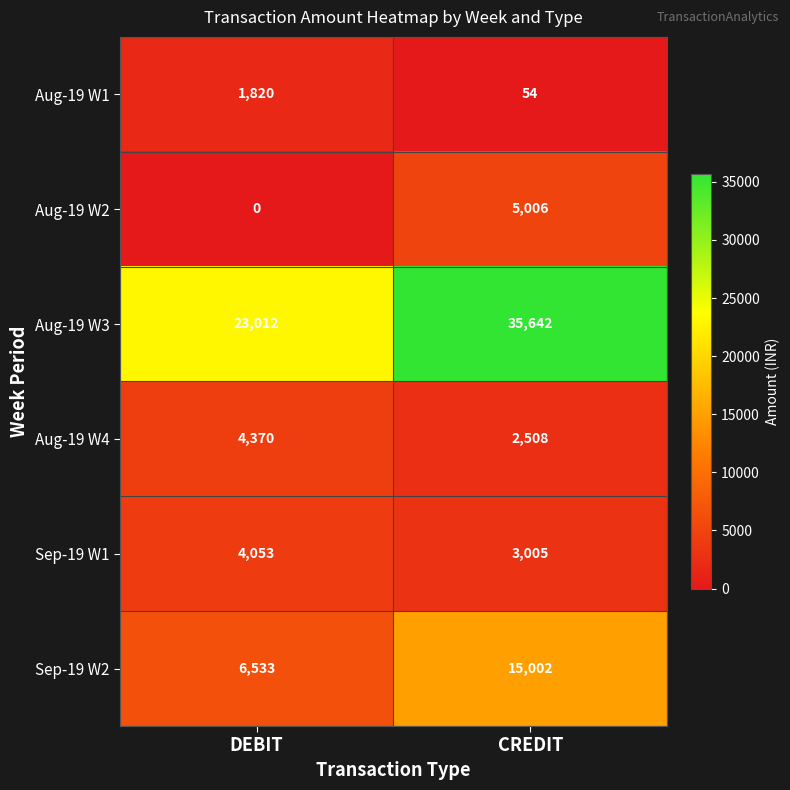

Is it true that Aug-19 W3 equals 19798 at CREDIT?

False